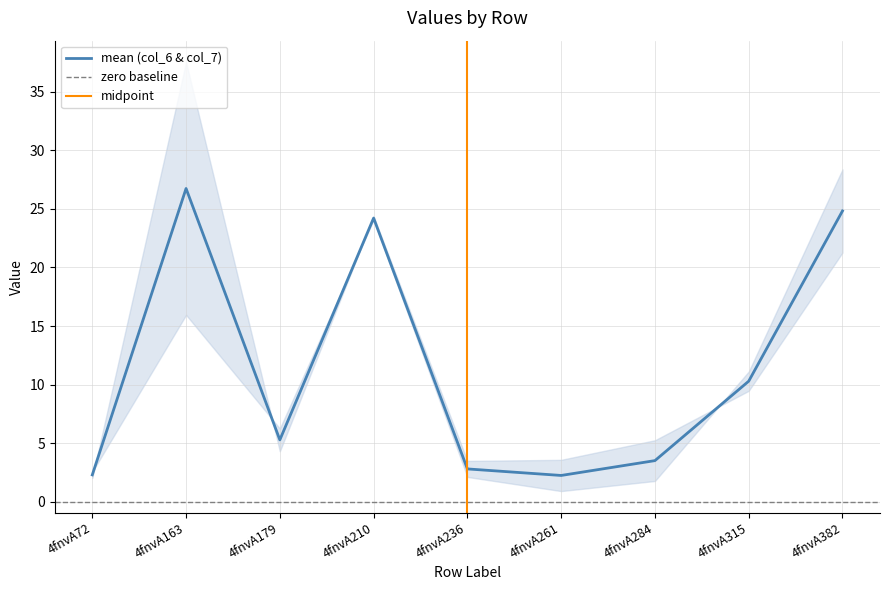

What is the value of the col_6 point at the 7th from the left?

1.8